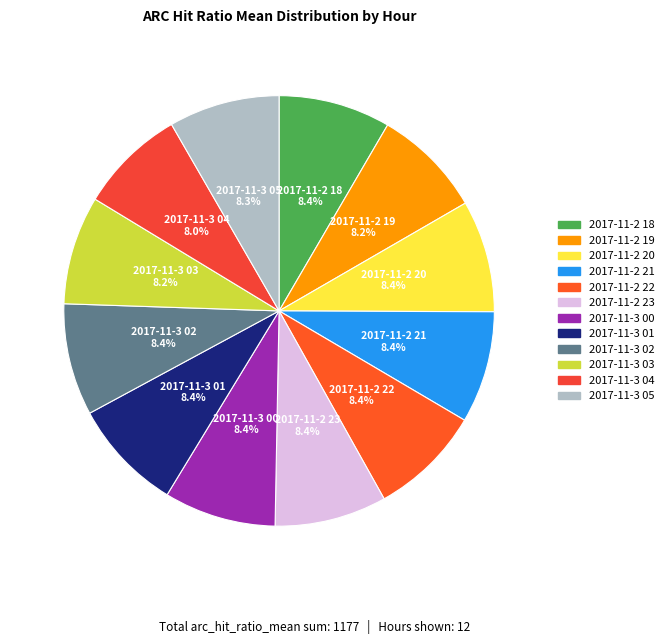

What percentage is the 2017-11-2 21 slice, to the nearest percent?

8%